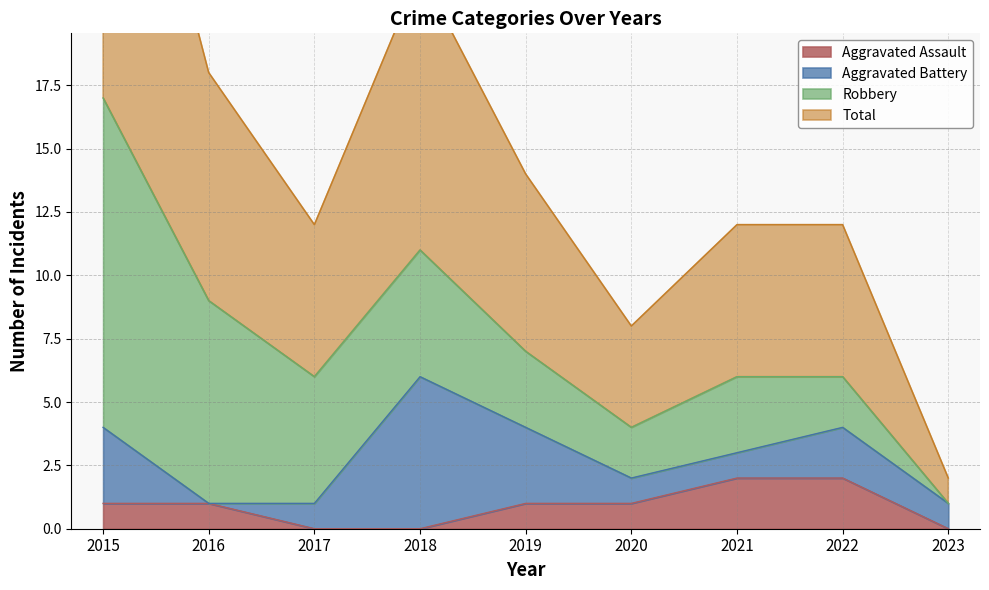

What is the spread (max minus min) of values at 2020?

3